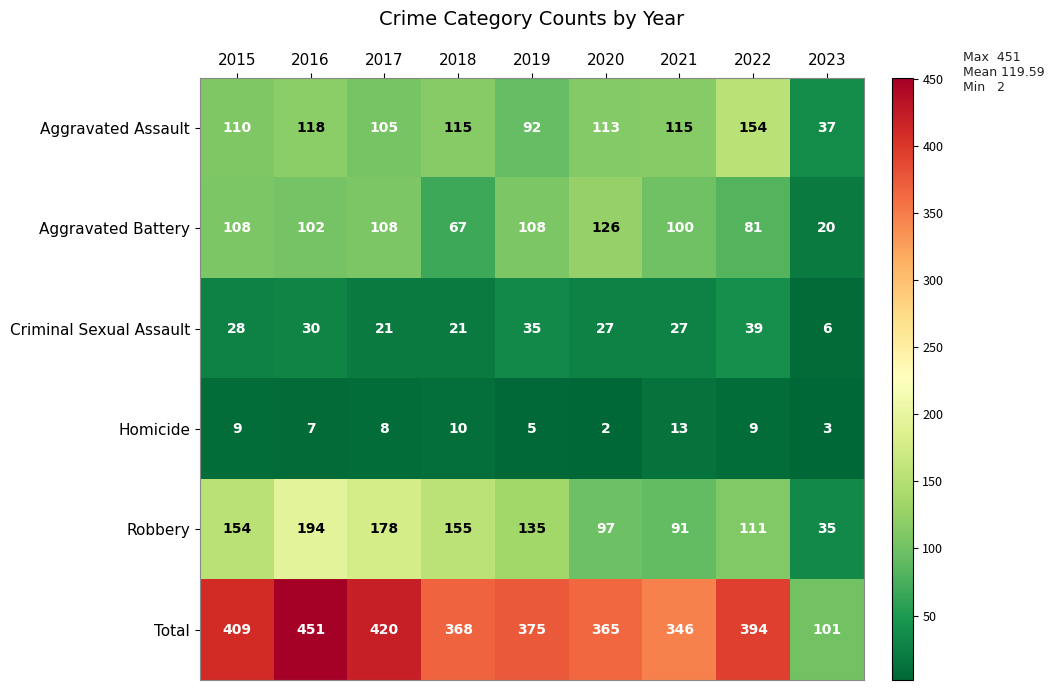

How many distinct data groups are displayed?

6